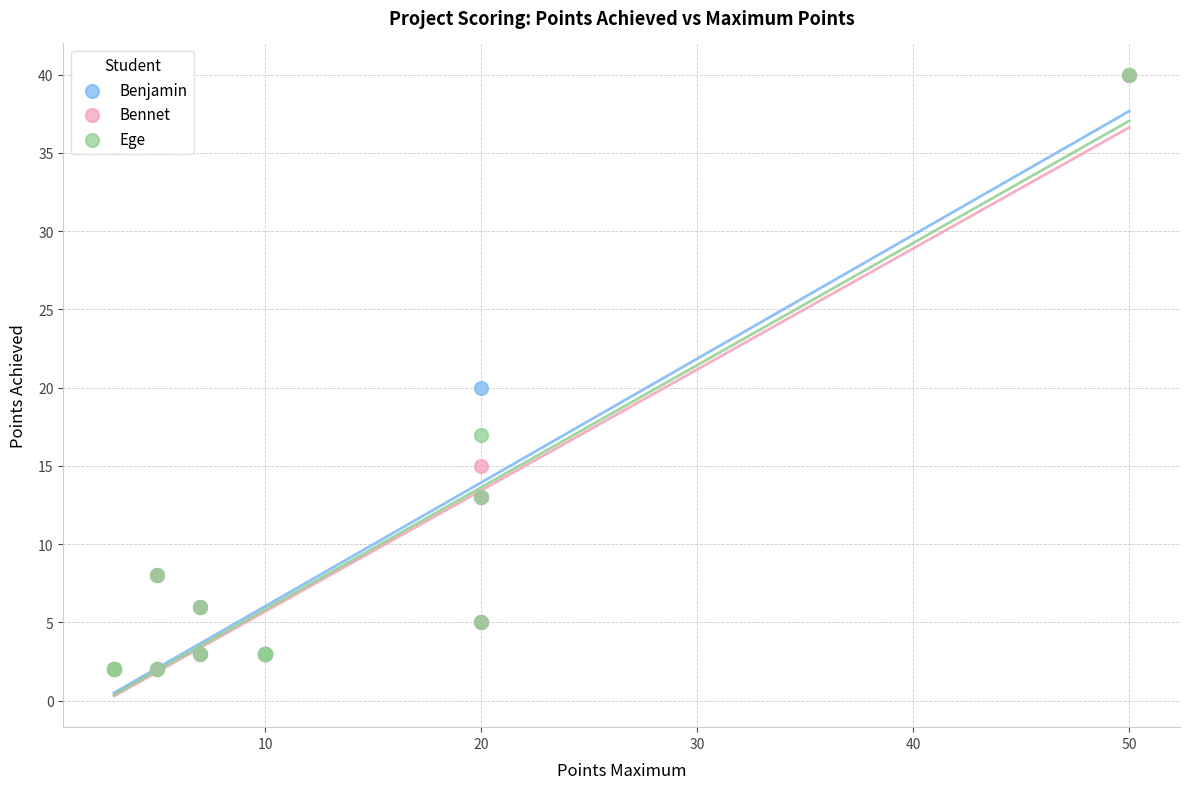

In the Ege series, what Y value is closest to 21?

17